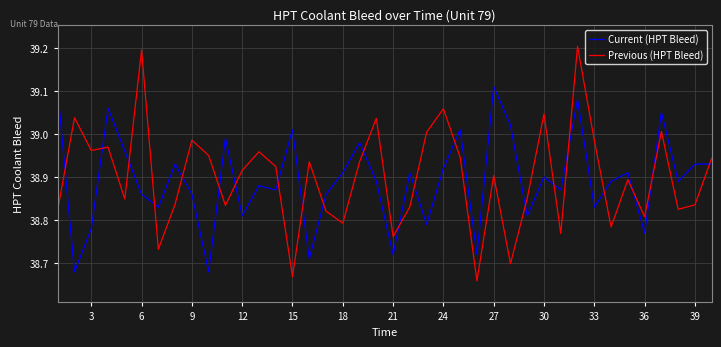

List the series in order of their peak value, highest first.

Previous (HPT Bleed), Current (HPT Bleed)